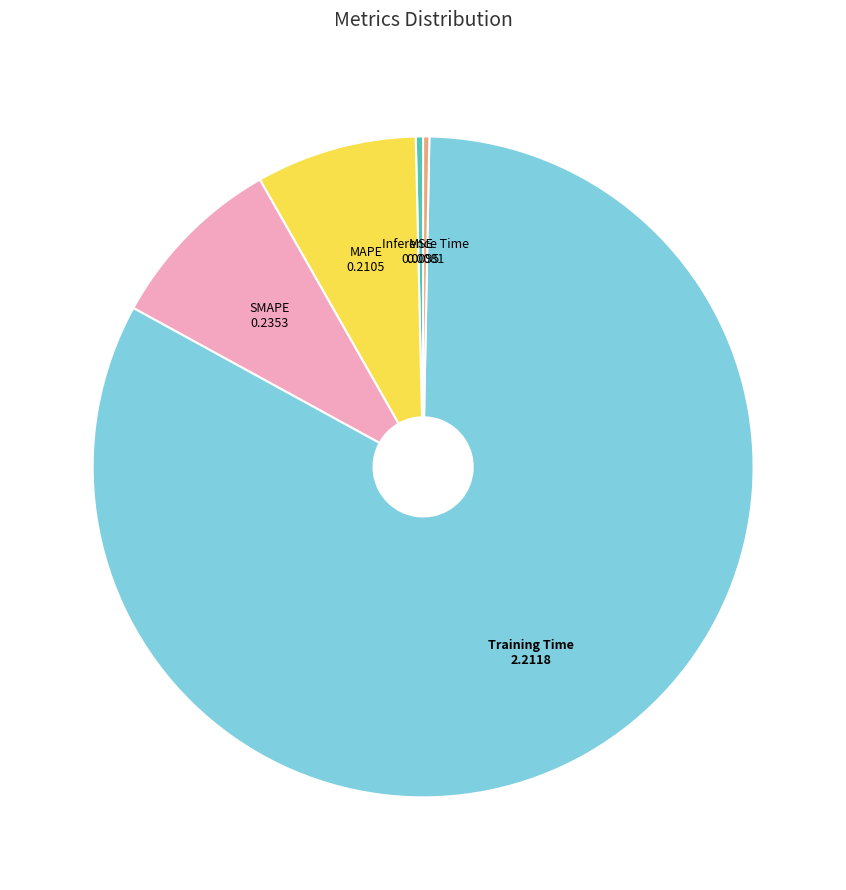

Is there a majority slice in this chart?

Yes